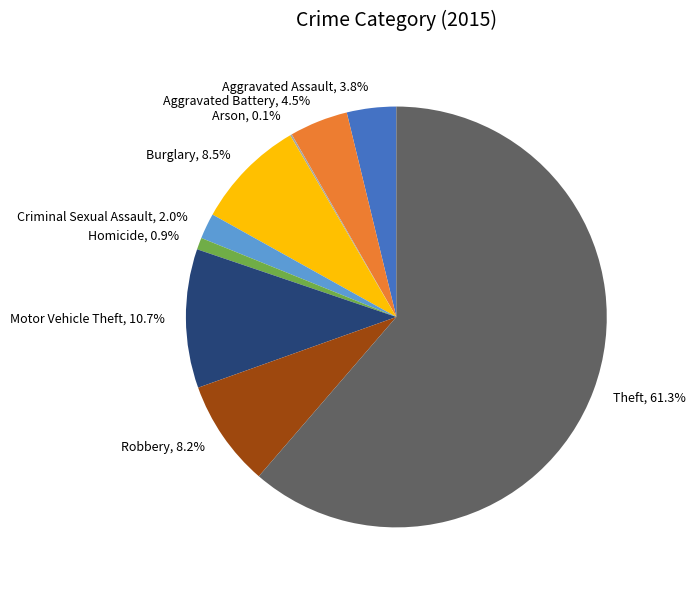

To the nearest percent, what is the difference between the largest and smallest slice percentages?

61%